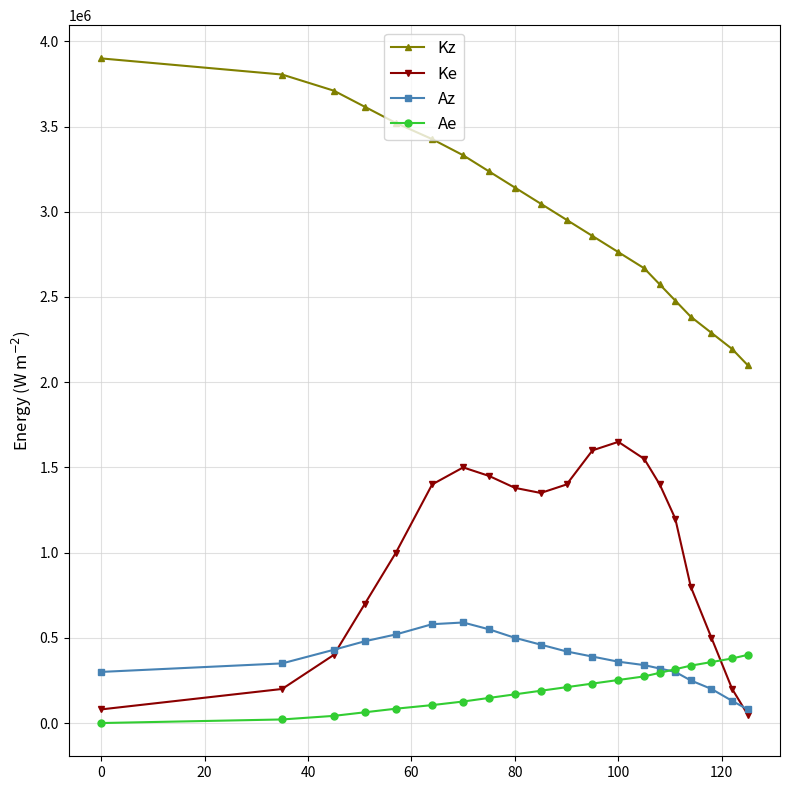

List the series in order of their peak value, lowest first.

Ae, Az, Ke, Kz